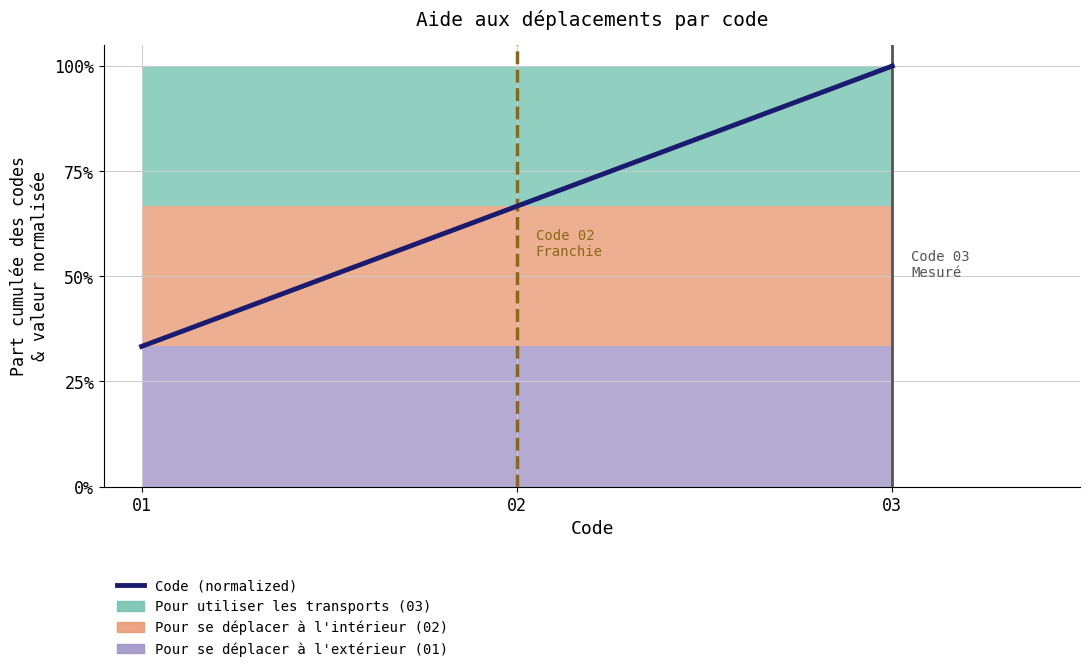

What is the approximate value at 03?

1.0